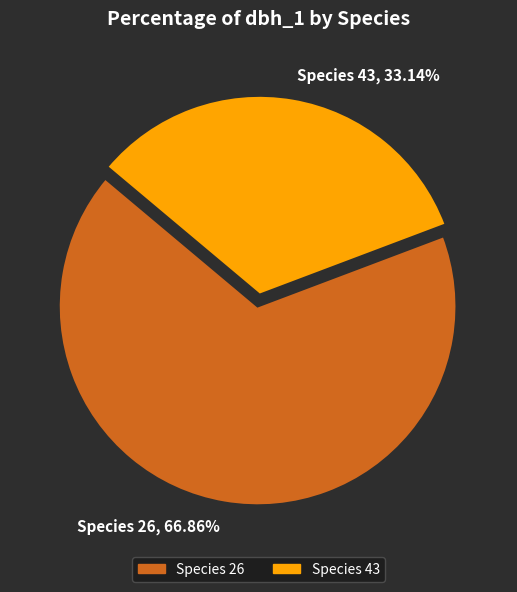

Combined, do Species 43 and Species 26 account for over 50%?

Yes